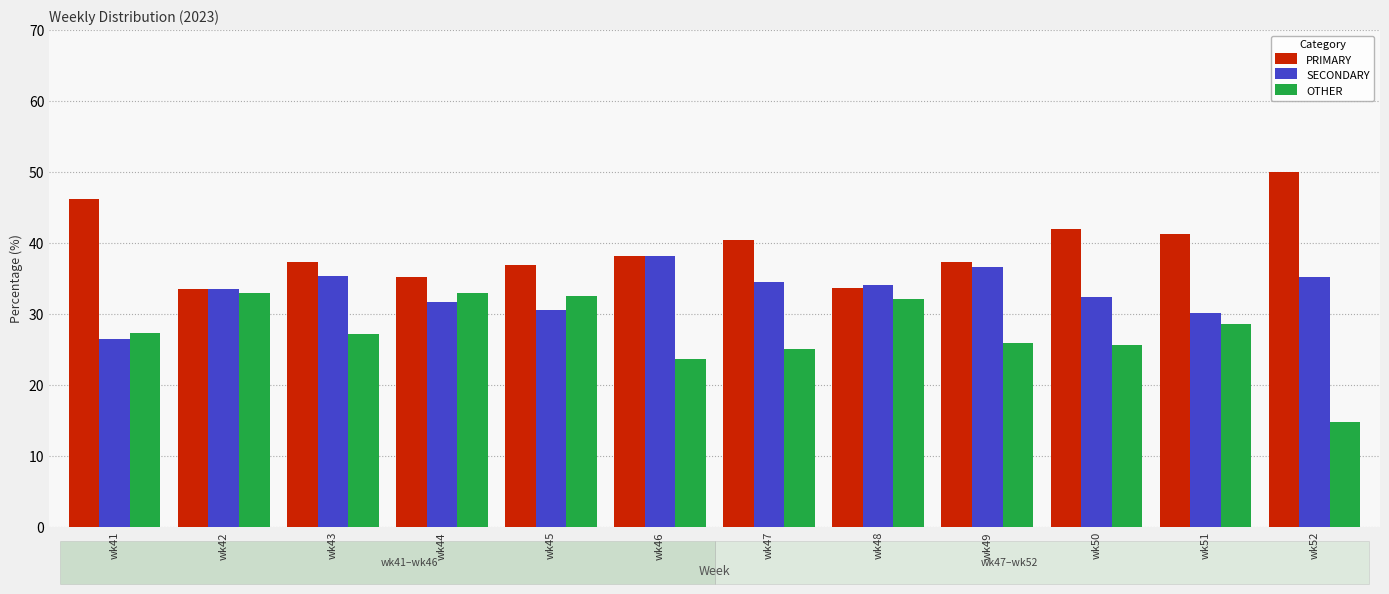

The OTHER series shows 20.0 at wk52. True or false?

False